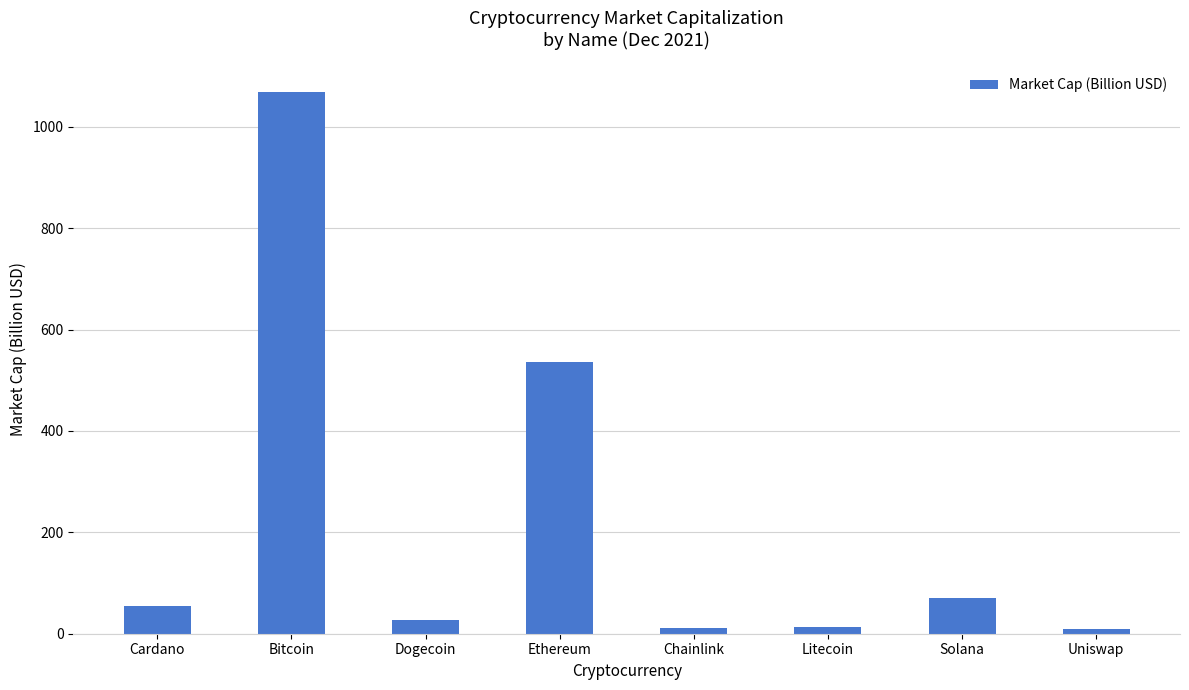

Where does the data first go above 54?

Cardano